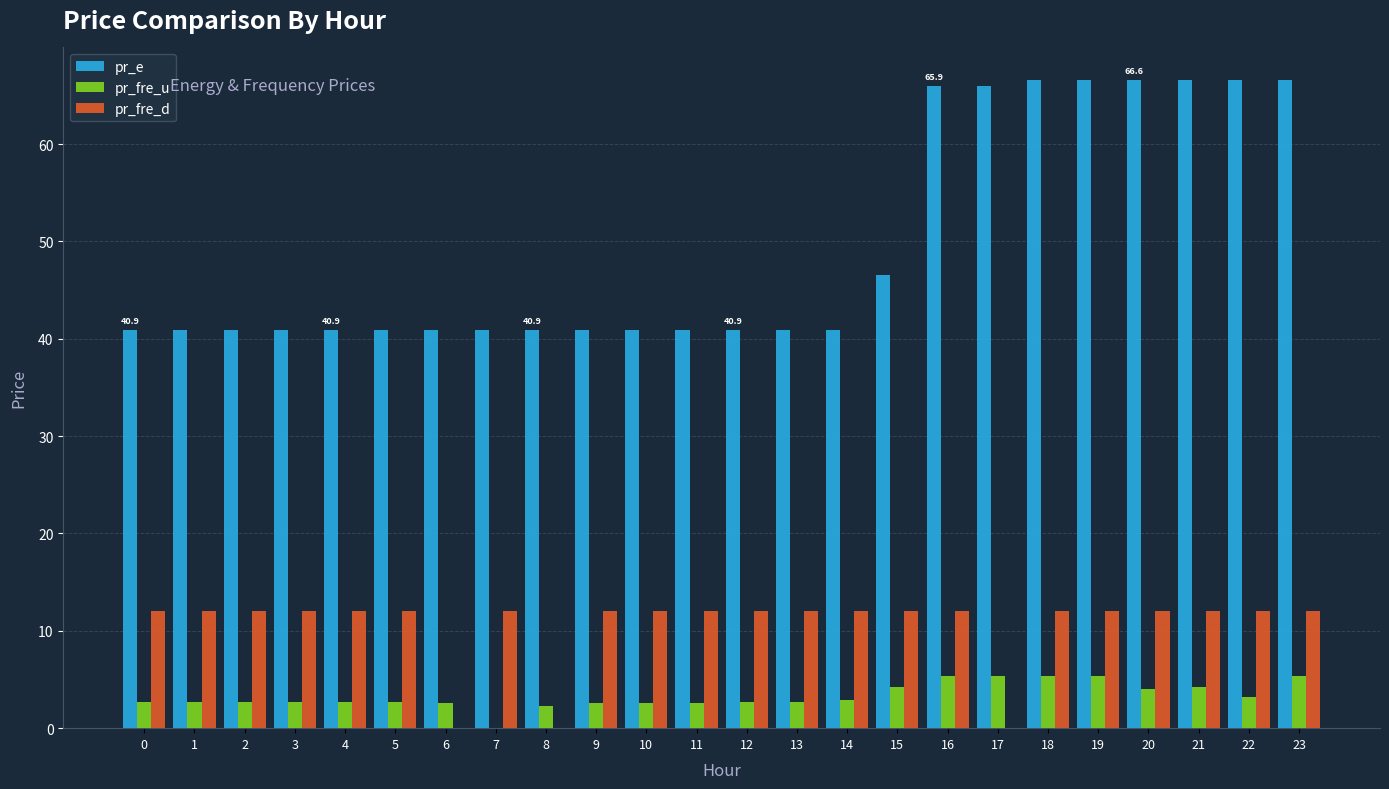

How many distinct data groups are displayed?

3